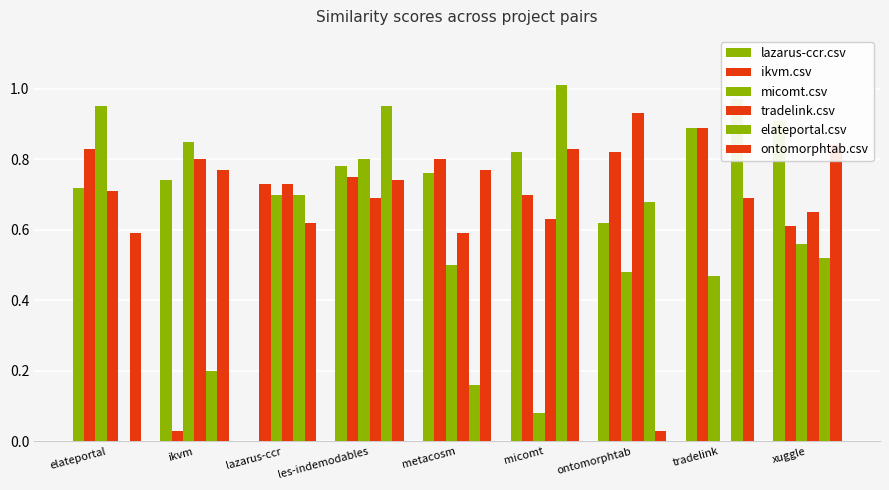

Between tradelink and xuggle, which series saw the biggest shift?

tradelink.csv